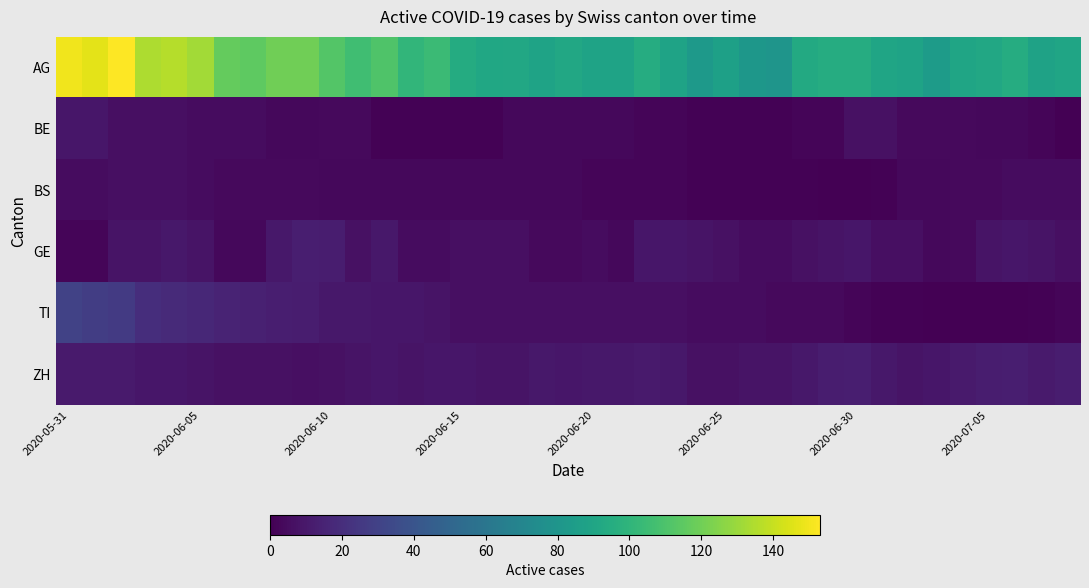

Rank the series by their maximum value, from highest to lowest.

AG, TI, GE, ZH, BE, BS